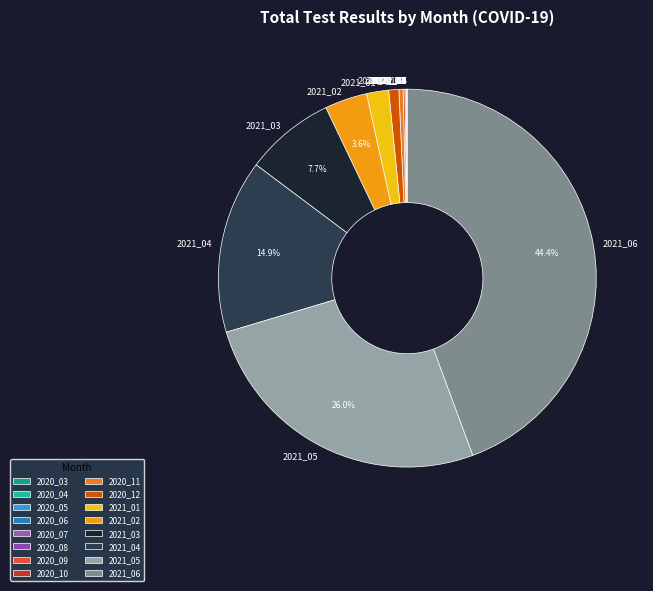

How much of the chart is everything except 2021_05?

74.0%